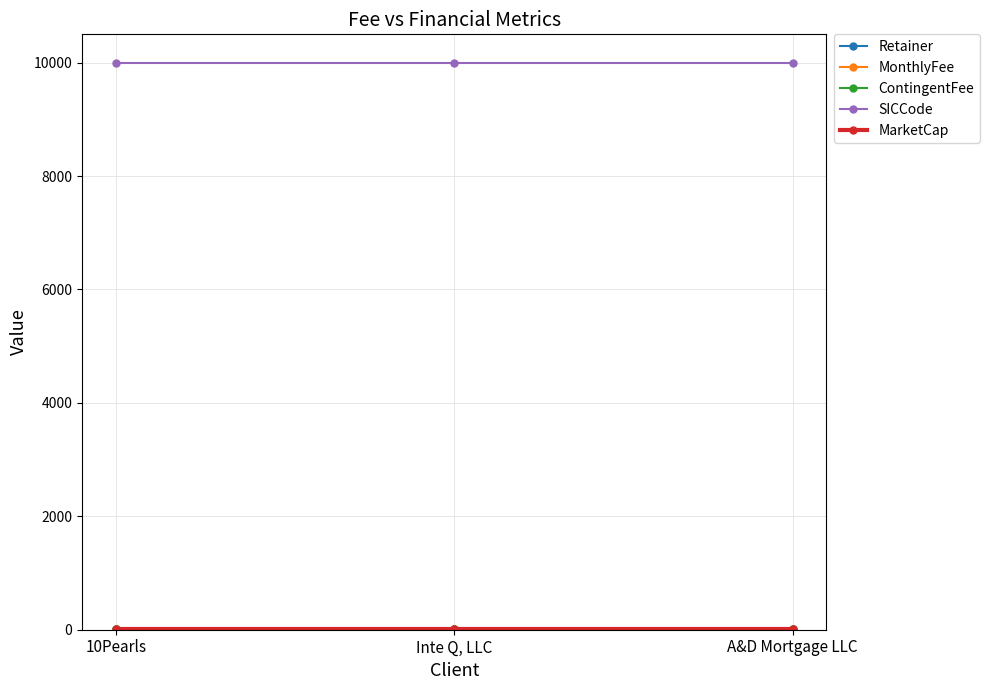

Does the chart have visible grid lines?

Yes